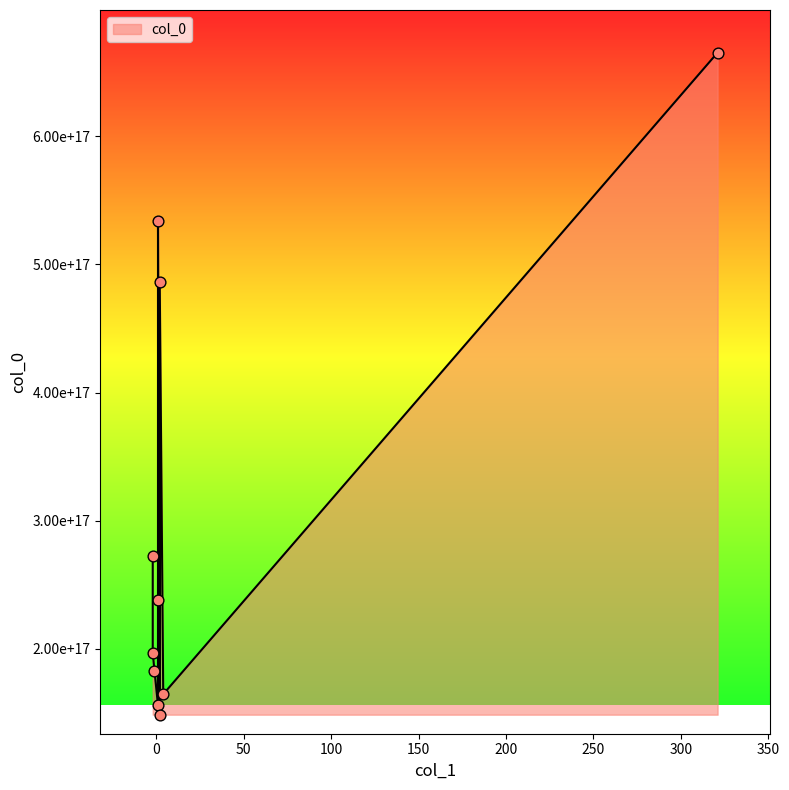

Between 1 and -1, which is larger?

-1